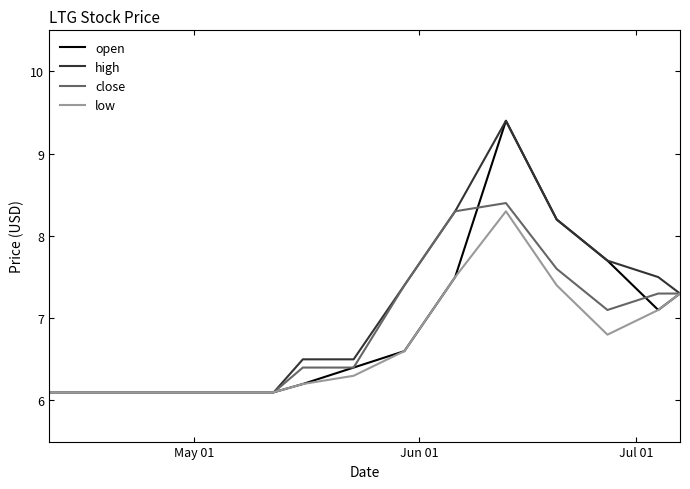

What is the difference between the second highest and minimum values in the low series?

1.4